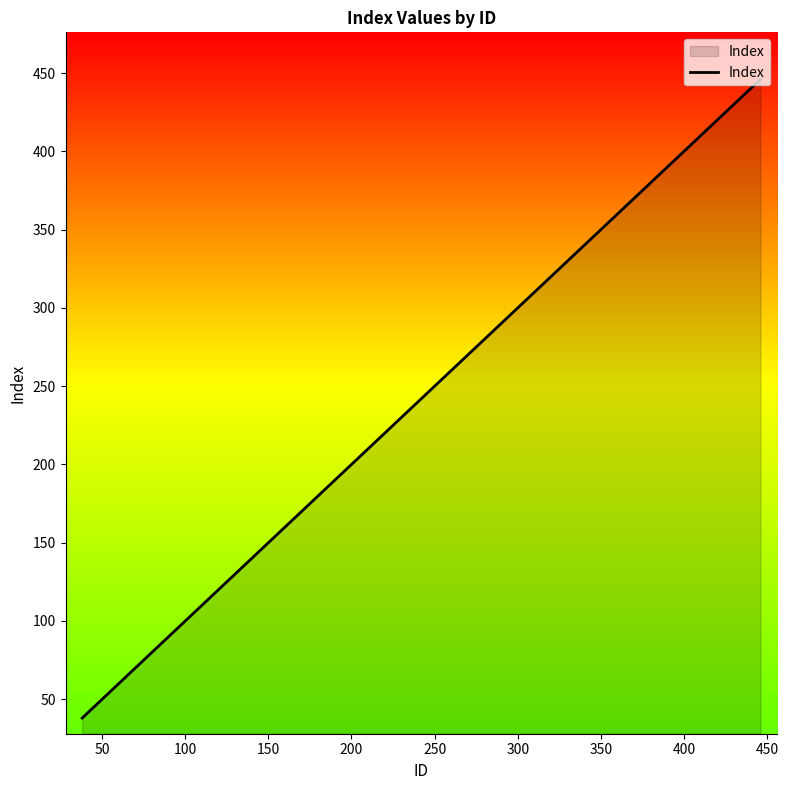

What is the greatest value displayed?

446